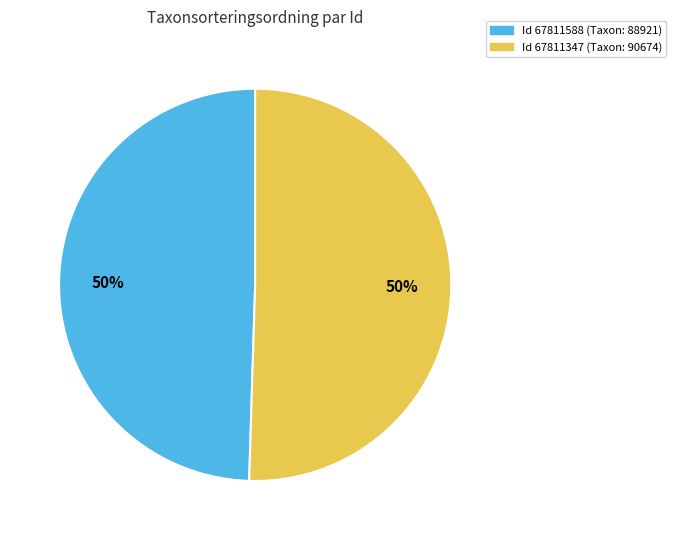

To the nearest percent, what is the average slice percentage?

50%